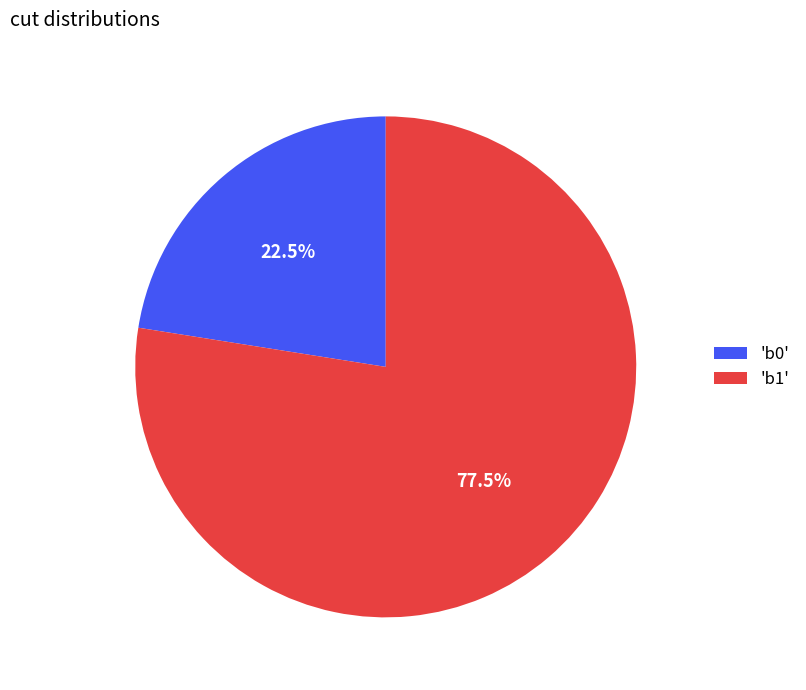

Is the sum of 'b0' and 'b1' greater than half?

Yes